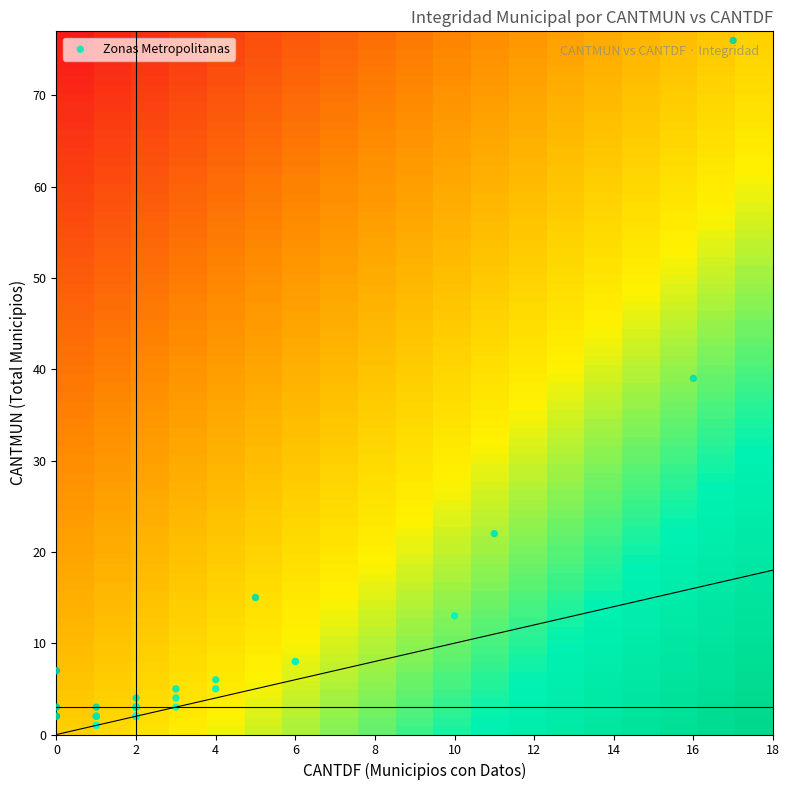

What Y value in the scatter plot is closest to 38?

39